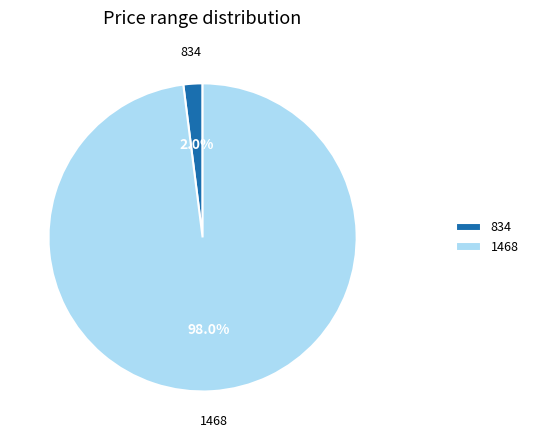

Is it true that 1468 is 90% of the pie?

False